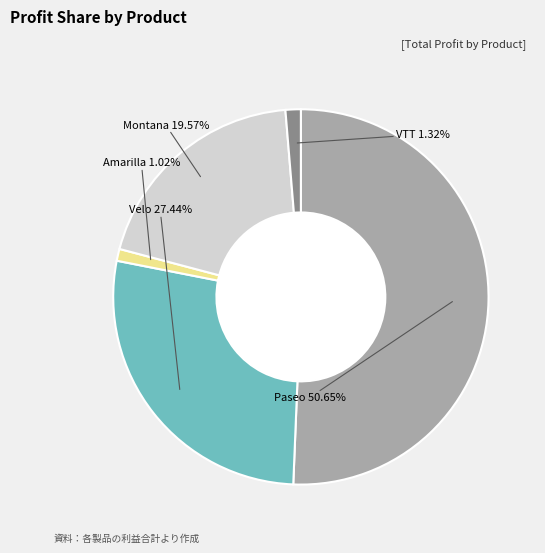

Between Montana and Amarilla, which is larger?

Montana